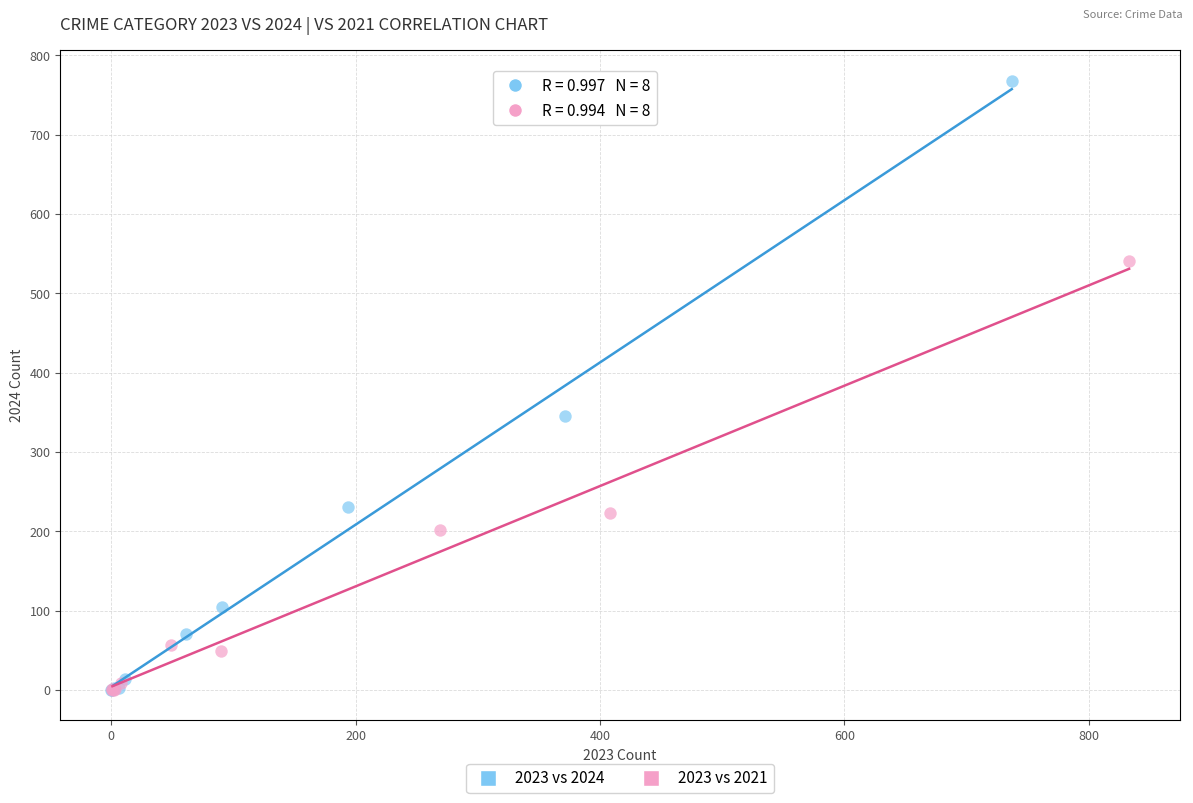

What are all the series names shown in the legend?

2023 vs 2024, 2023 vs 2021